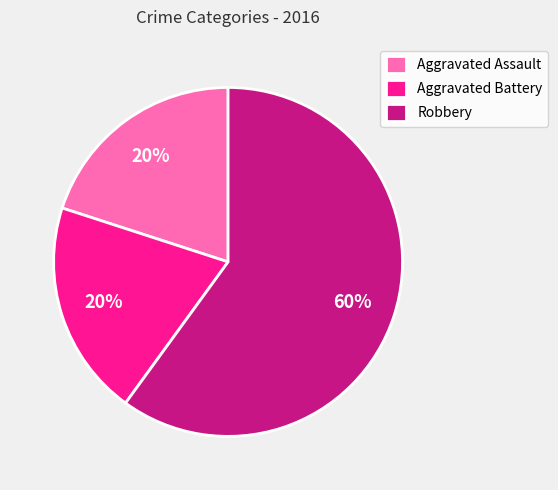

Is the sum of Robbery and Aggravated Assault greater than half?

Yes